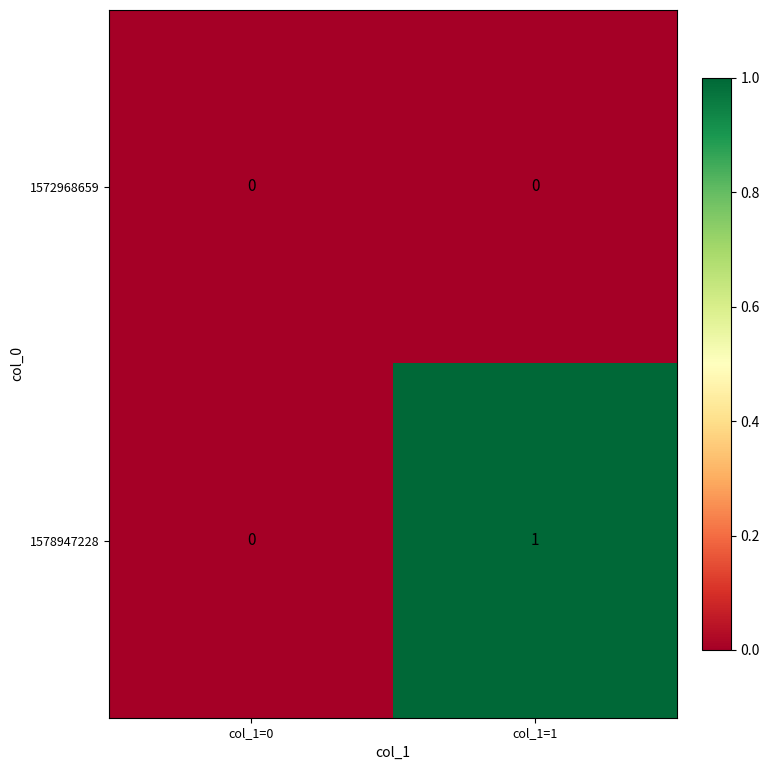

The 1572968659 series shows 0 at col_1=0. True or false?

True